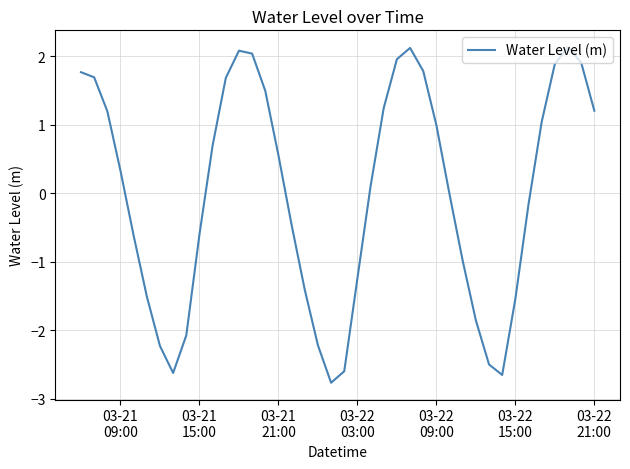

What is the difference between the maximum and minimum values?

4.9